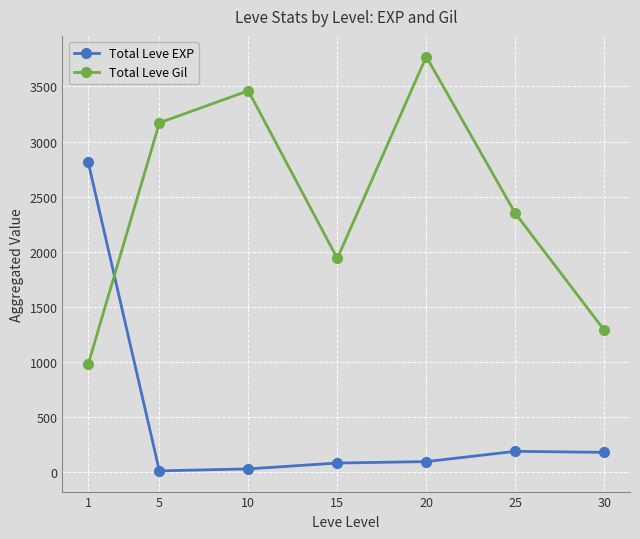

What value does the Total Leve EXP series have at 25?

191